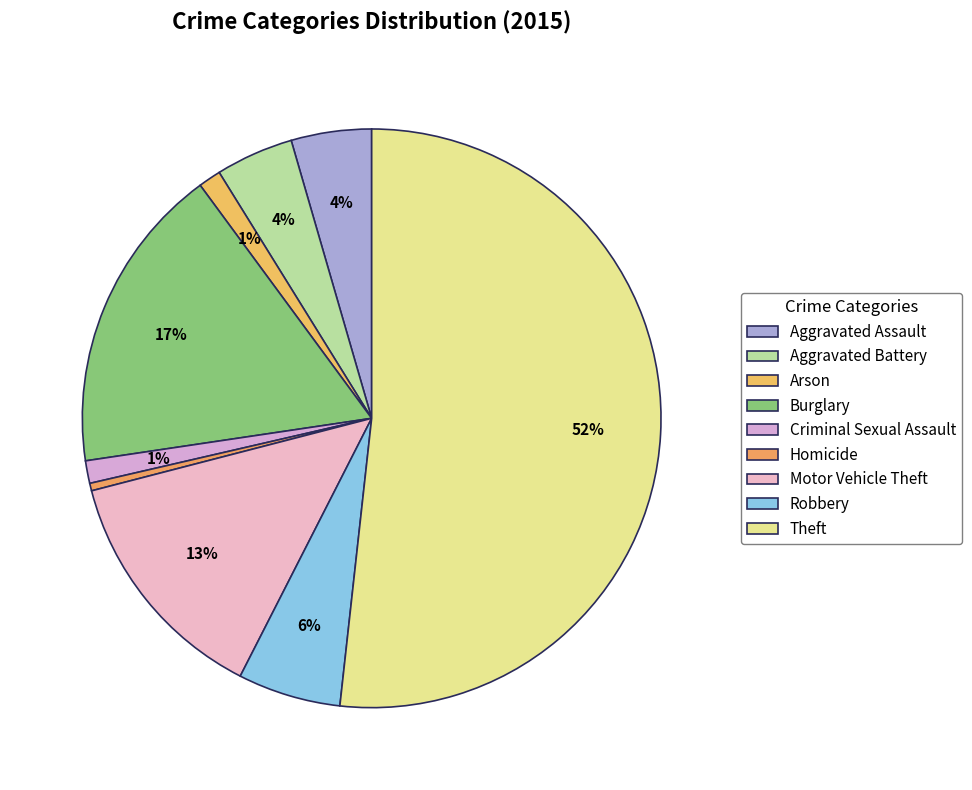

To the nearest percent, what portion does Aggravated Assault represent?

4%